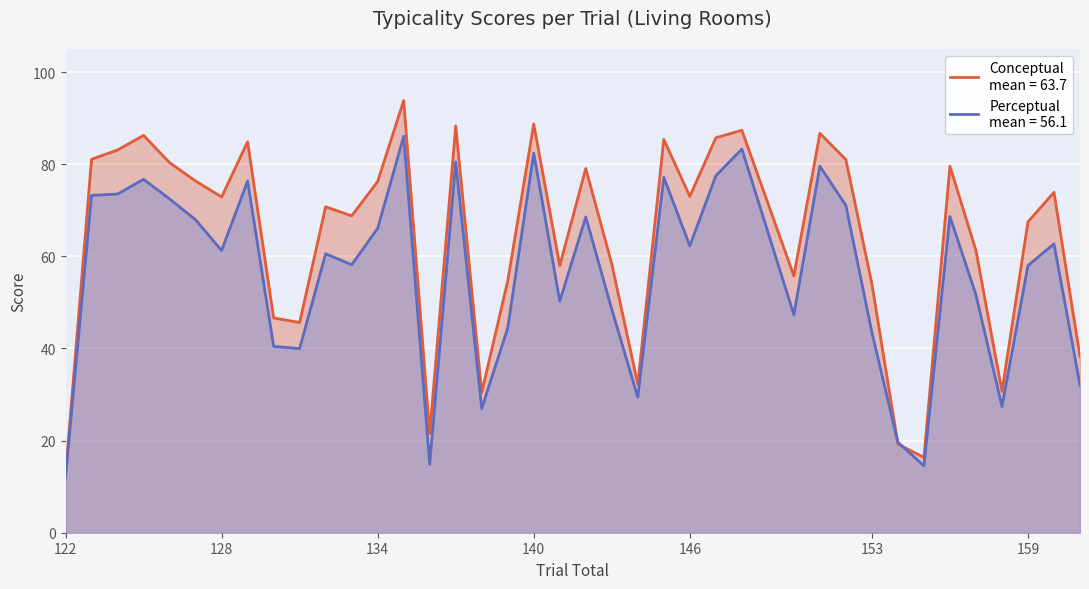

What is the minimum value shown in the chart?

12.0